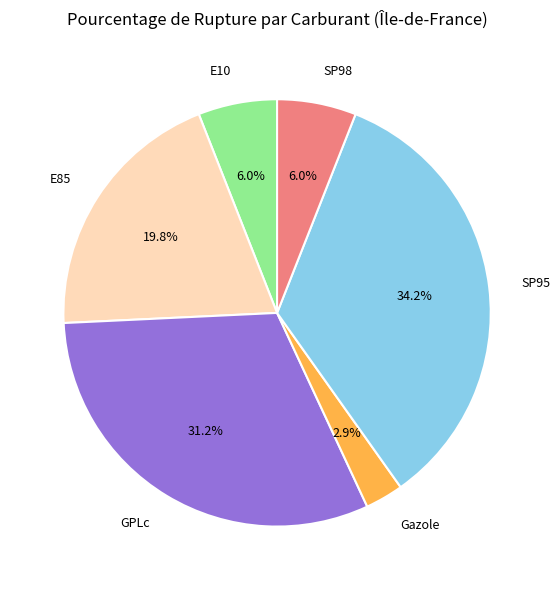

How much of the chart is everything except E85?

80.2%